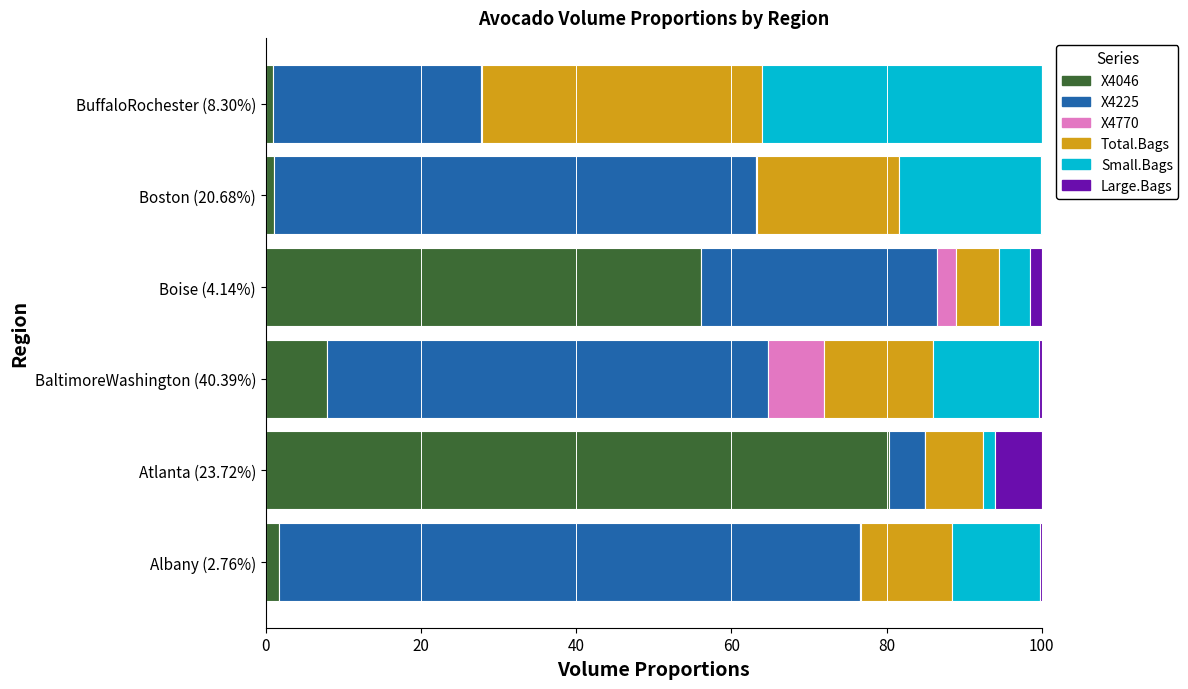

What is the maximum value for X4046?

80.4